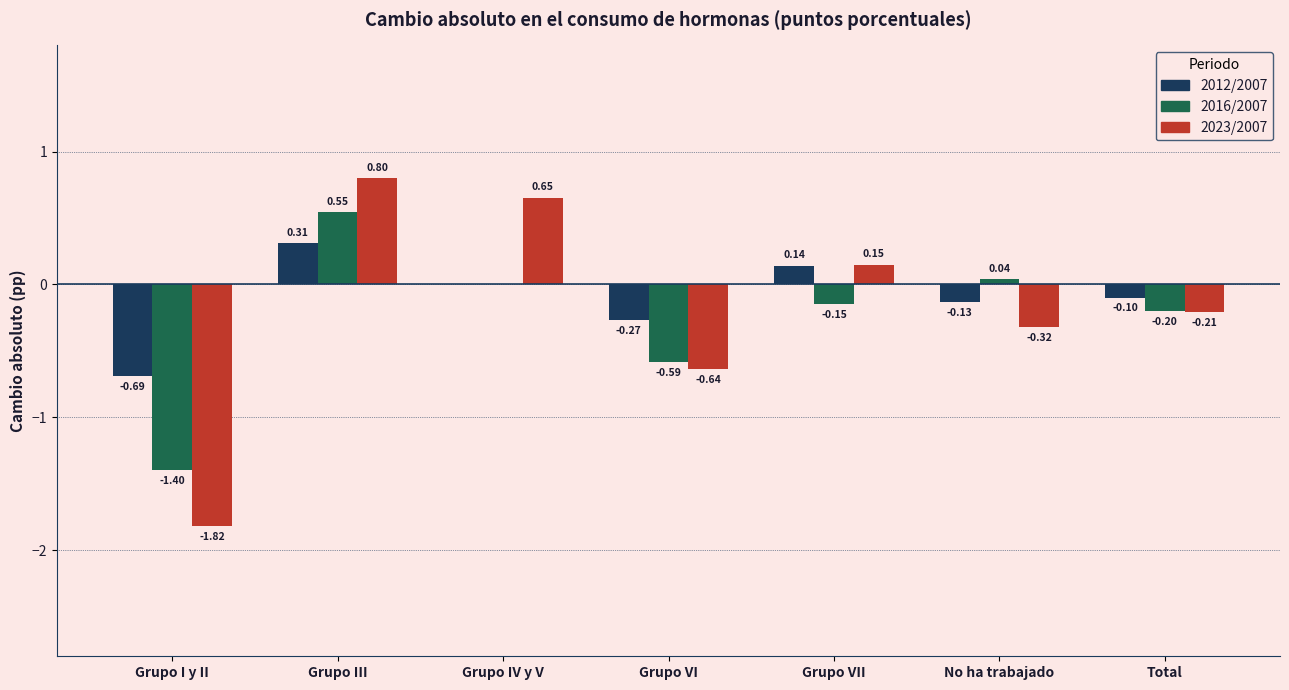

What is the sum of all 2023/2007 values?

-1.4